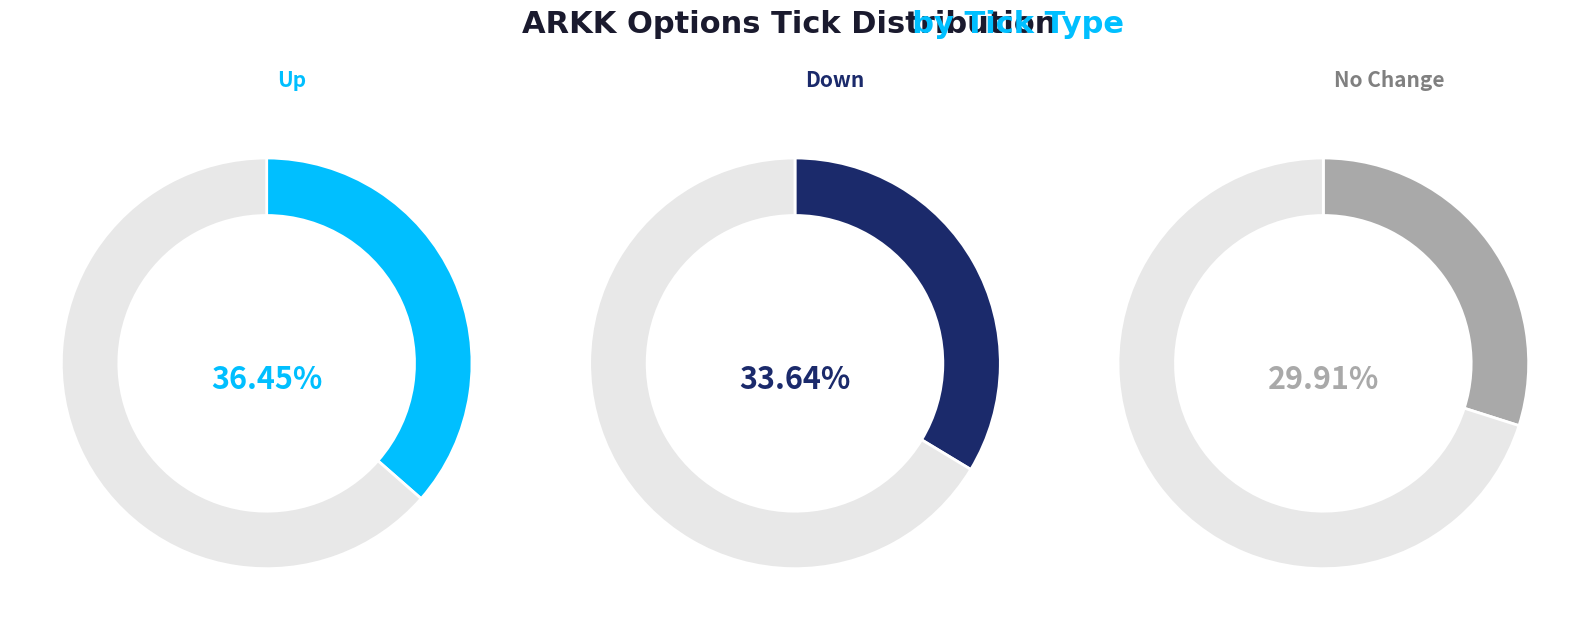

Is there any slice that represents more than half of the pie?

No